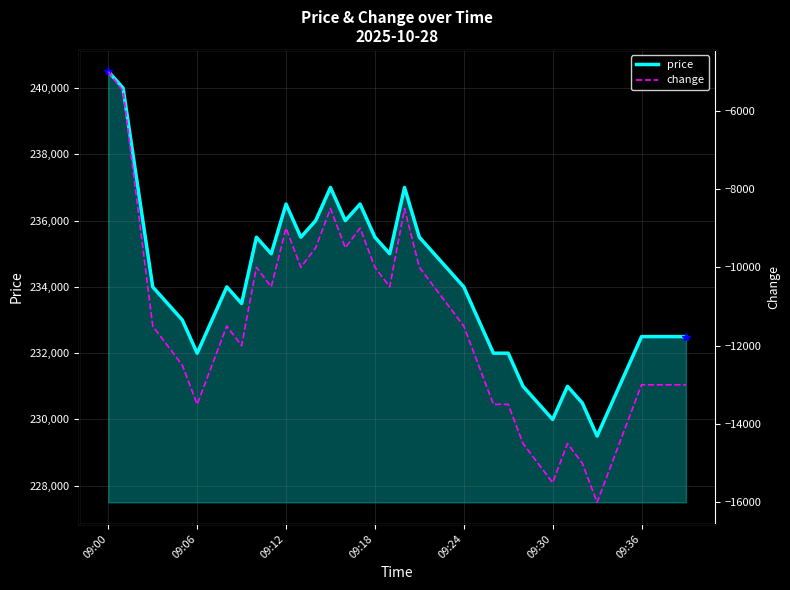

The value of price at 09:36 is 232500. True or false?

True